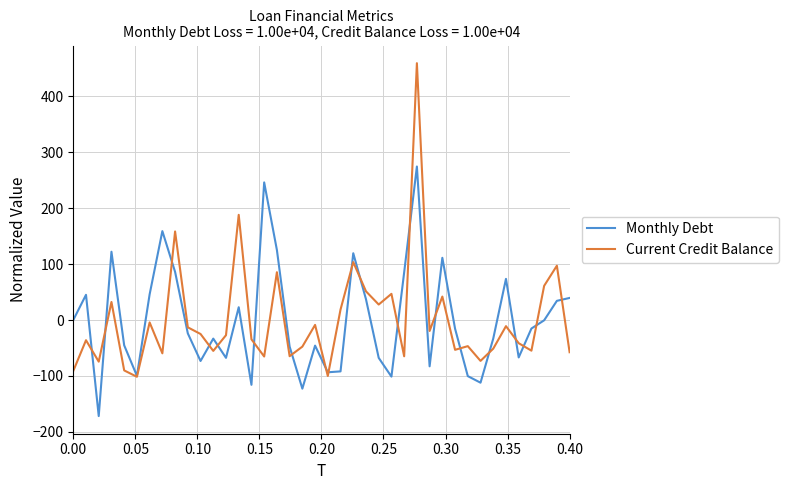

What is the lowest value of the Current Credit Balance series?

-101.4